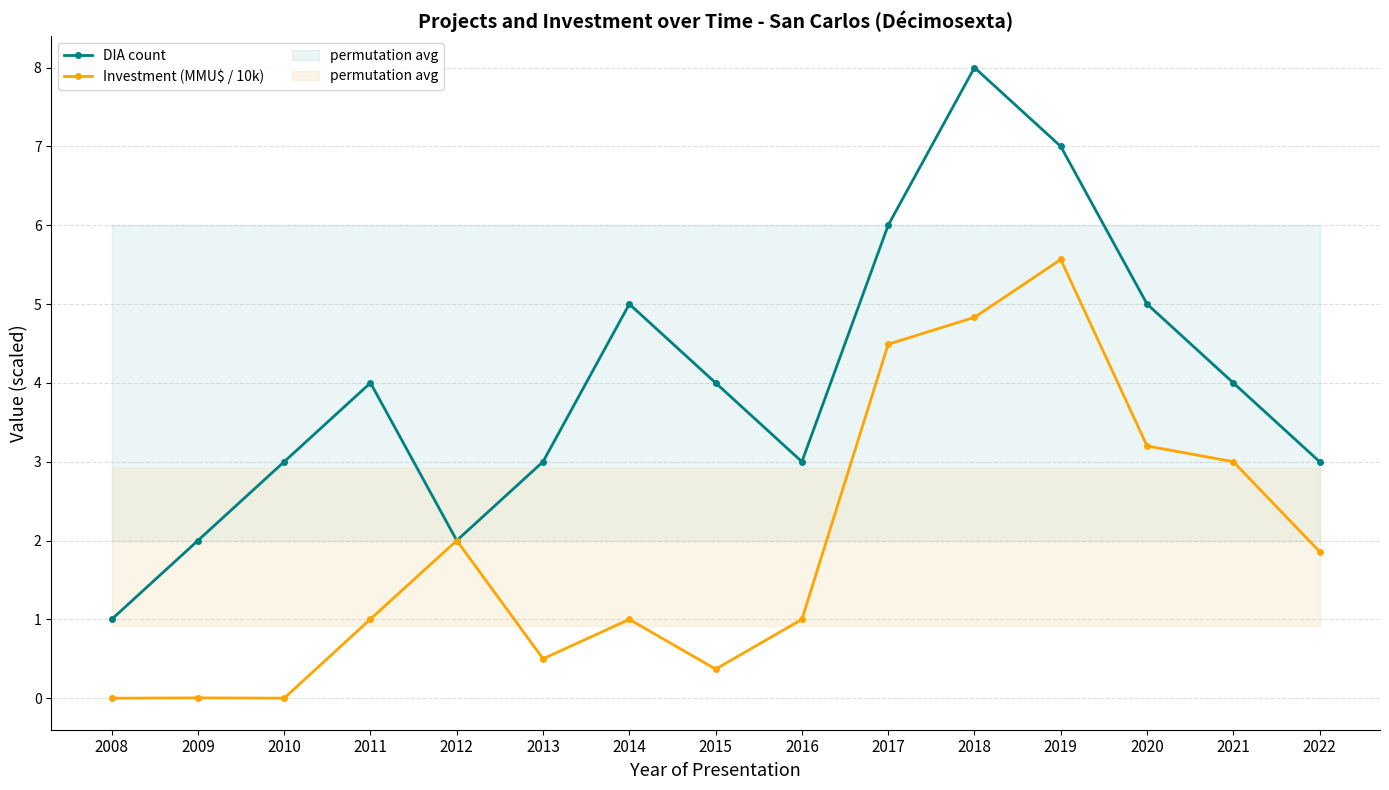

How many DIA count values are between 3 and 5?

9